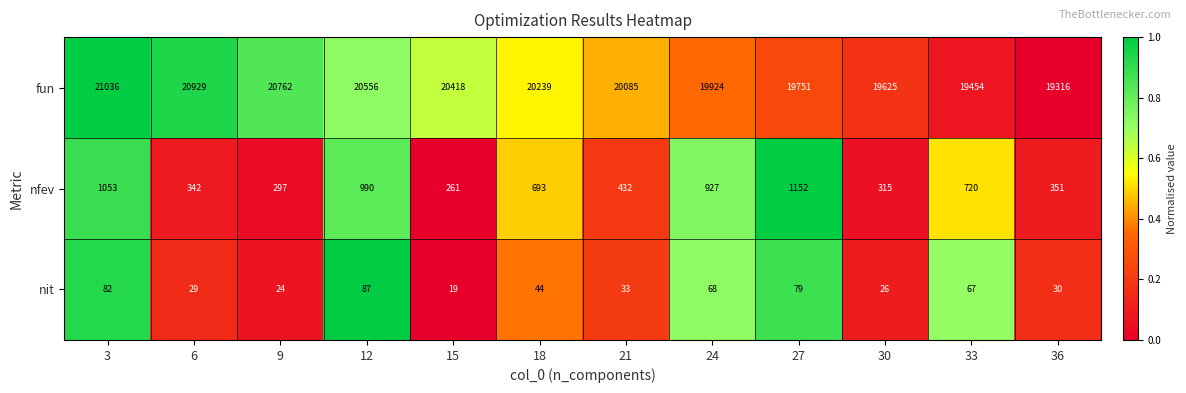

Which series has the largest total across all categories?

fun